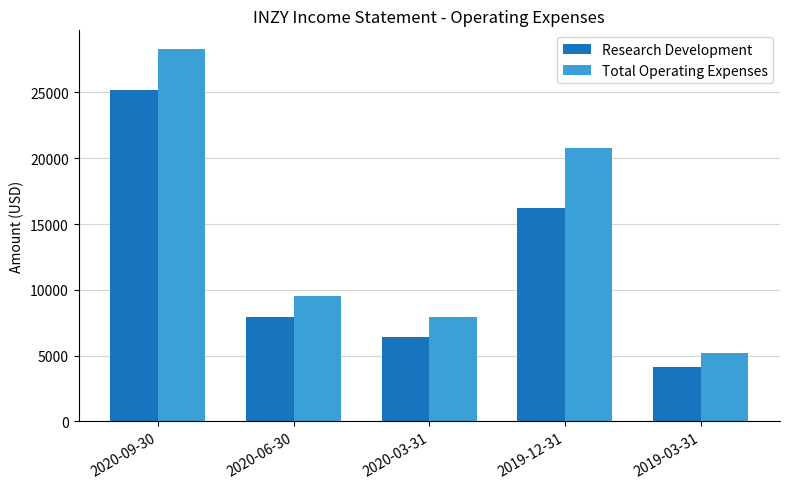

How many bars are there in each group?

2